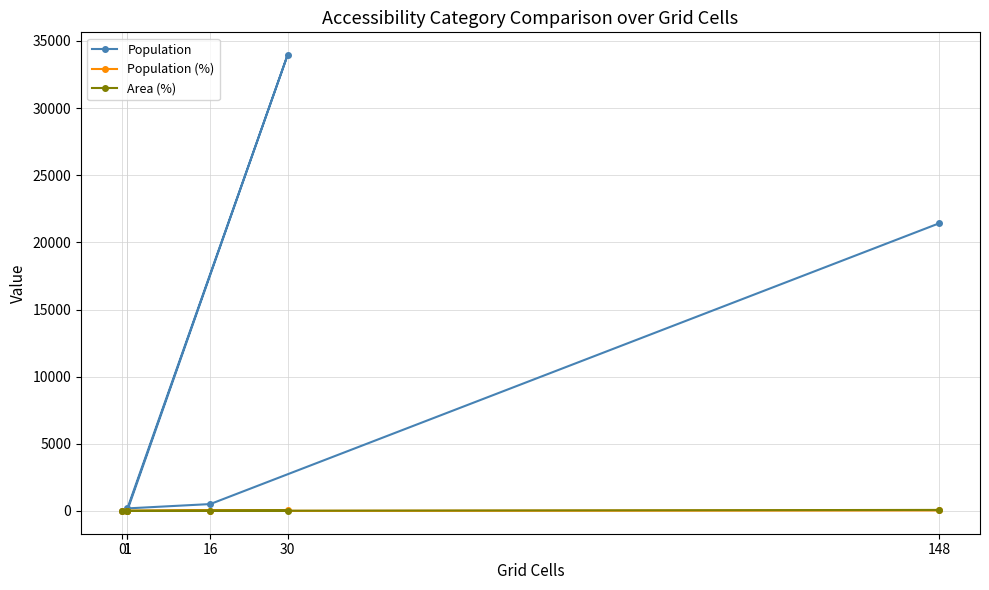

True or false: Population (%) and Population intersect in this chart.

False